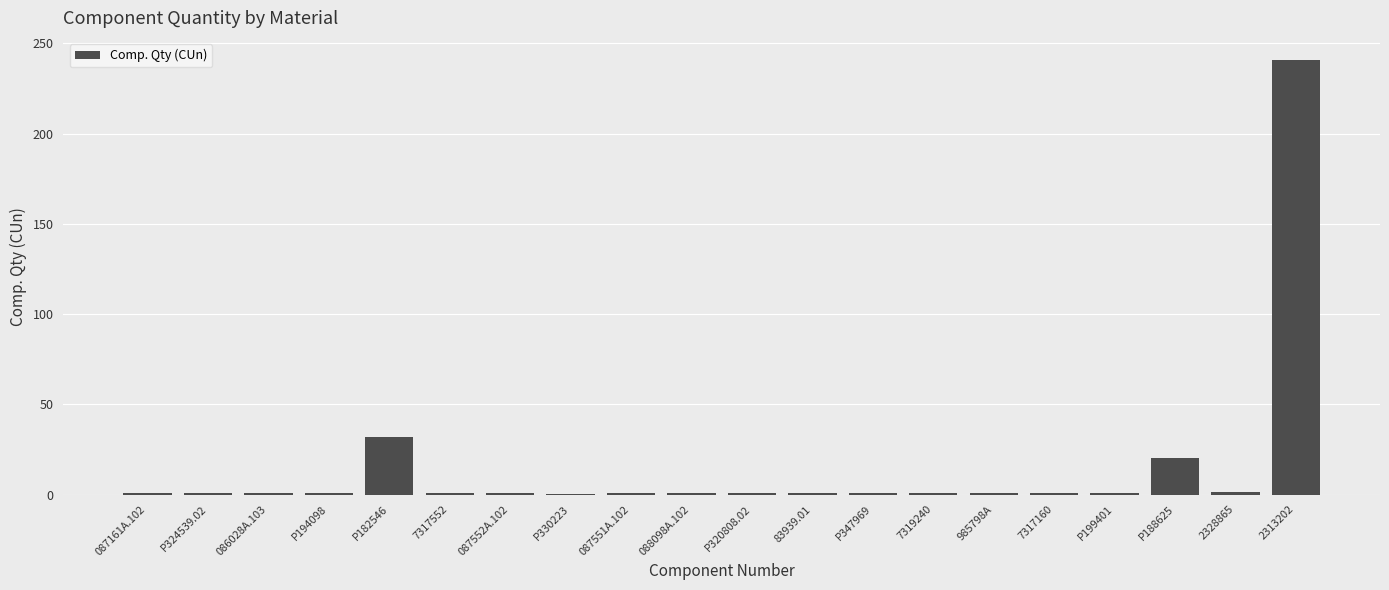

Count the number of data series in this chart.

1